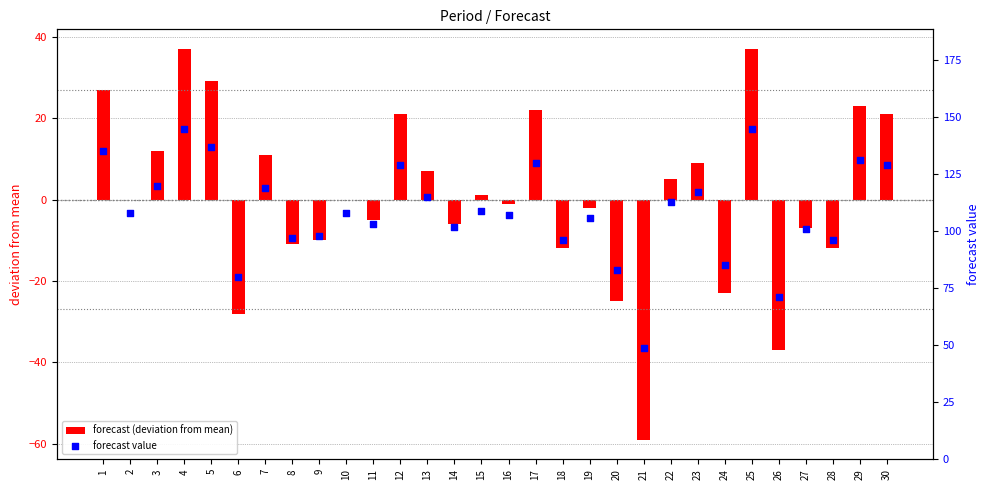

Which series contains the highest Y value?

forecast value